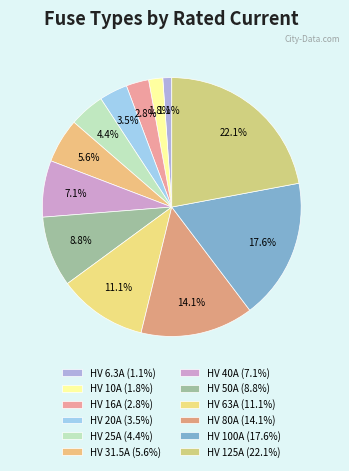

Count the number of slices in the pie.

12